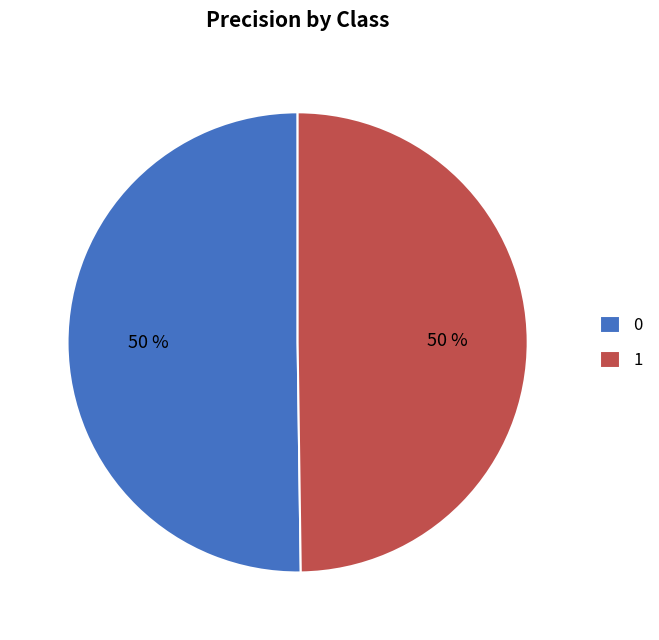

To the nearest percent, what is the combined percentage of 0 and 1?

100%